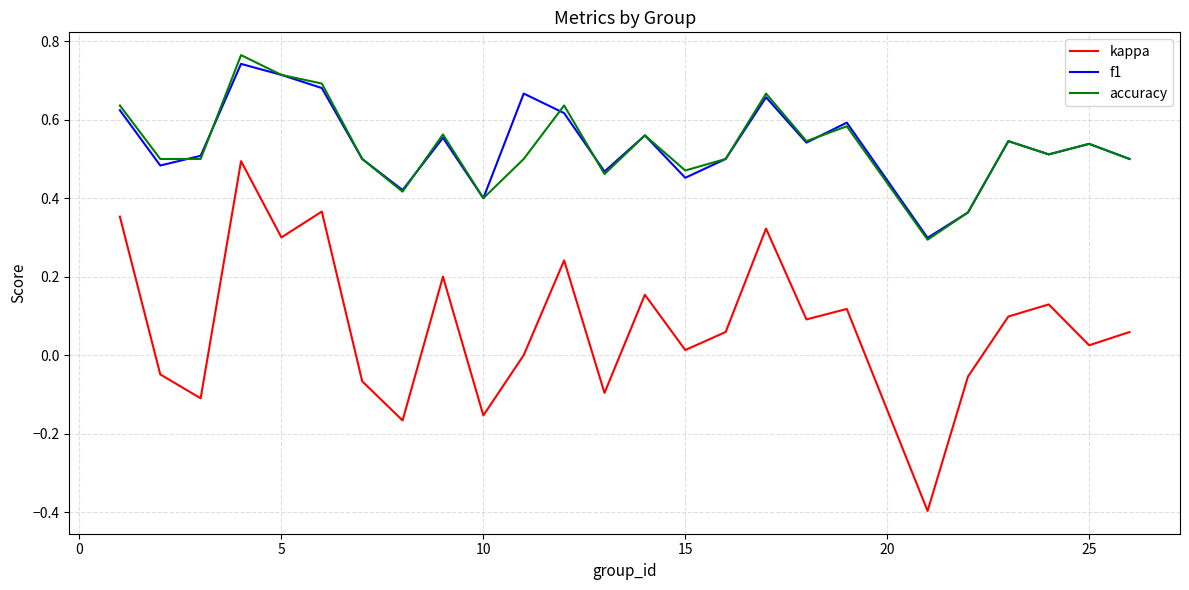

True or false: f1 has more than 0 points higher than both neighbors.

True